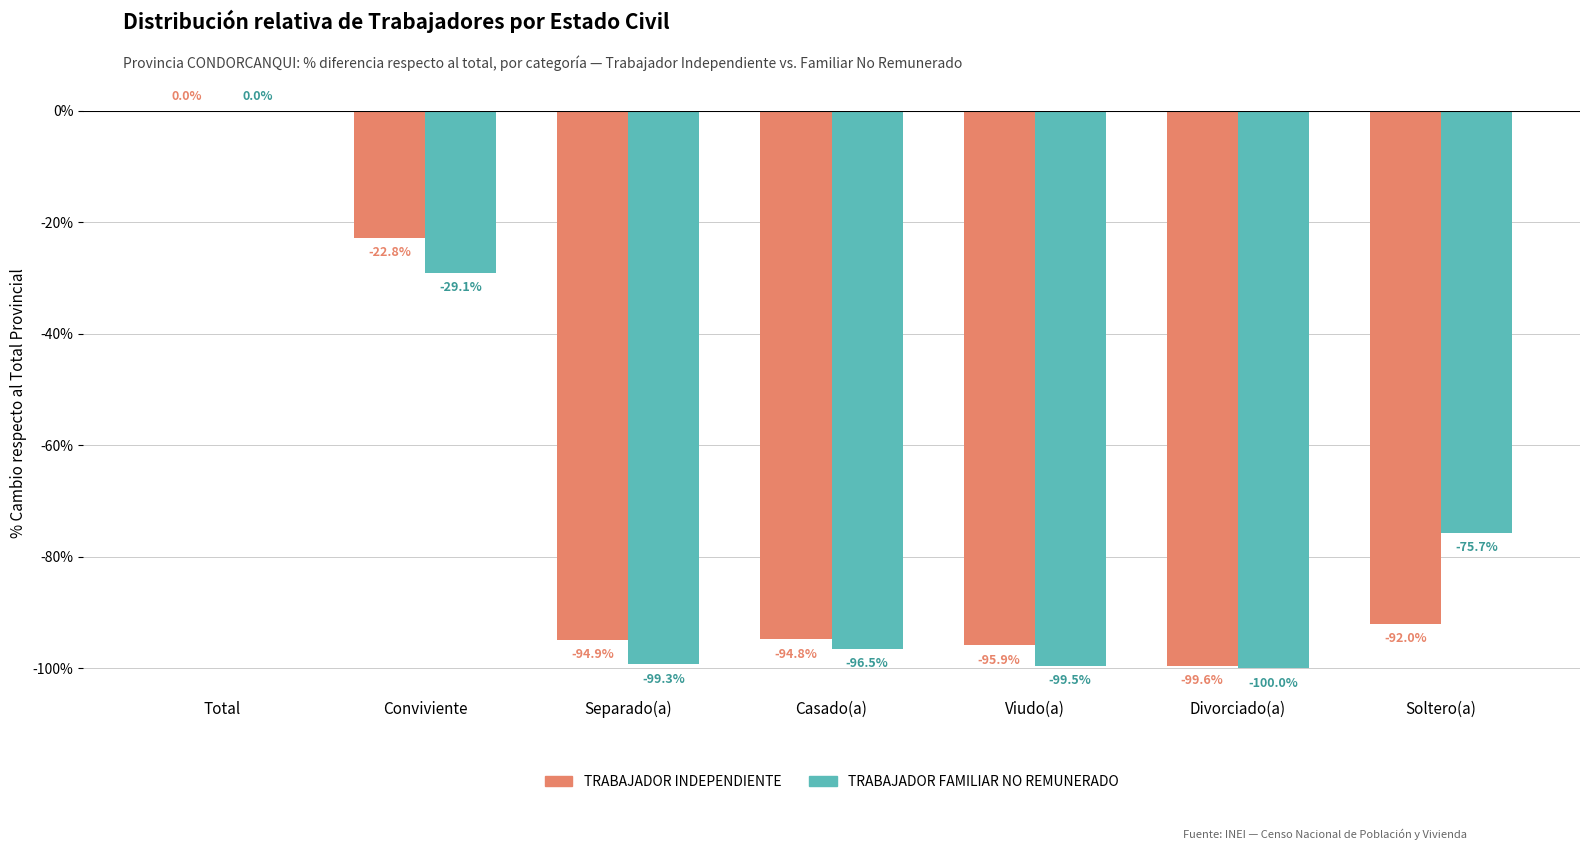

At which label does TRABAJADOR INDEPENDIENTE reach its peak?

Total